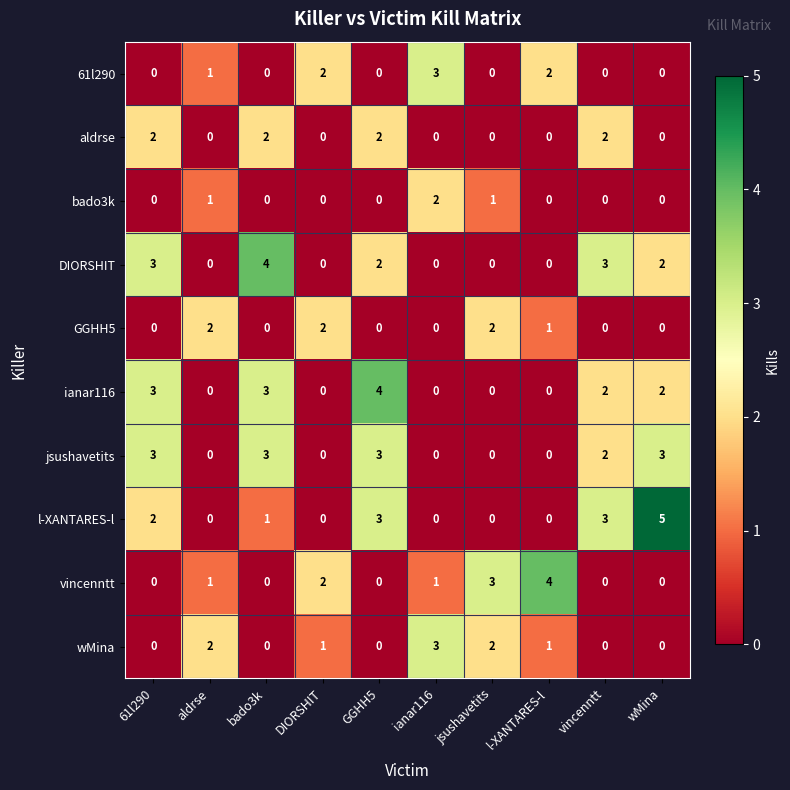

Where is vincenntt nearest to the value 2?

DIORSHIT